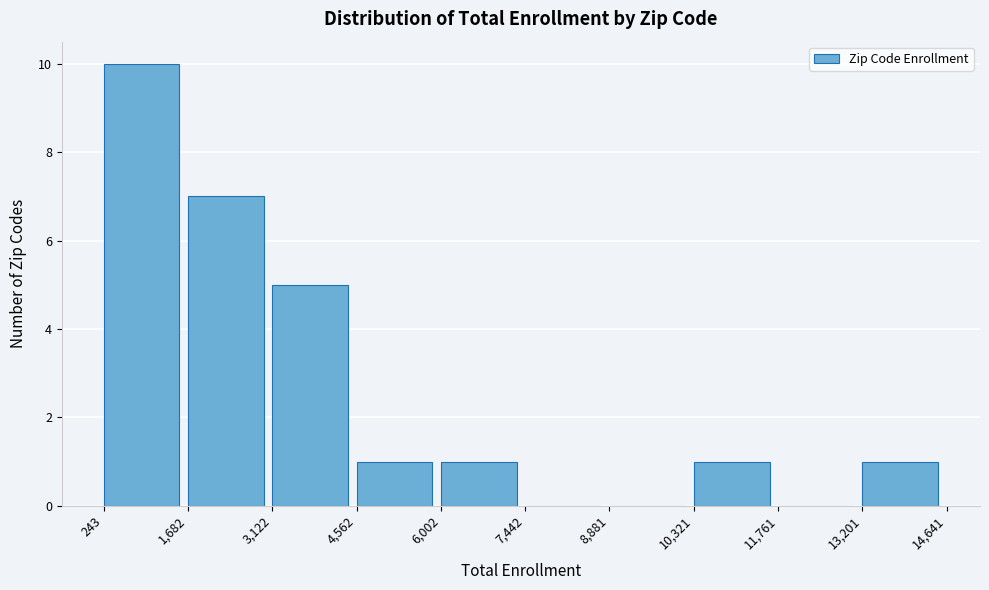

Reading left to right, transcribe this chart: for each bar, give the range it covers on the x-axis and its height. The values are not printed on the chart, so give them approximately, as read against the axis.

243 to 1,682: 10
1,682 to 3,122: 7
3,122 to 4,562: 5
4,562 to 6,002: 1
6,002 to 7,442: 1
7,442 to 8,881: 0
8,881 to 10,321: 0
10,321 to 11,761: 1
11,761 to 13,201: 0
13,201 to 14,641: 1